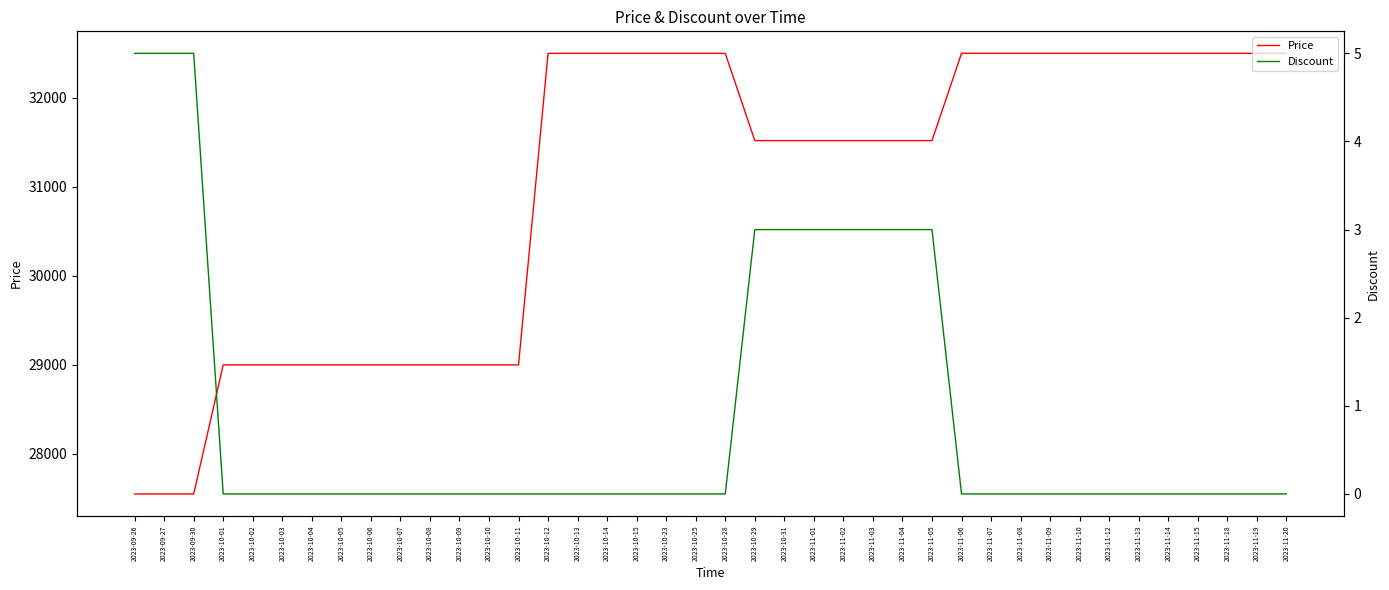

Which category has the highest value across all series?

2023-10-12